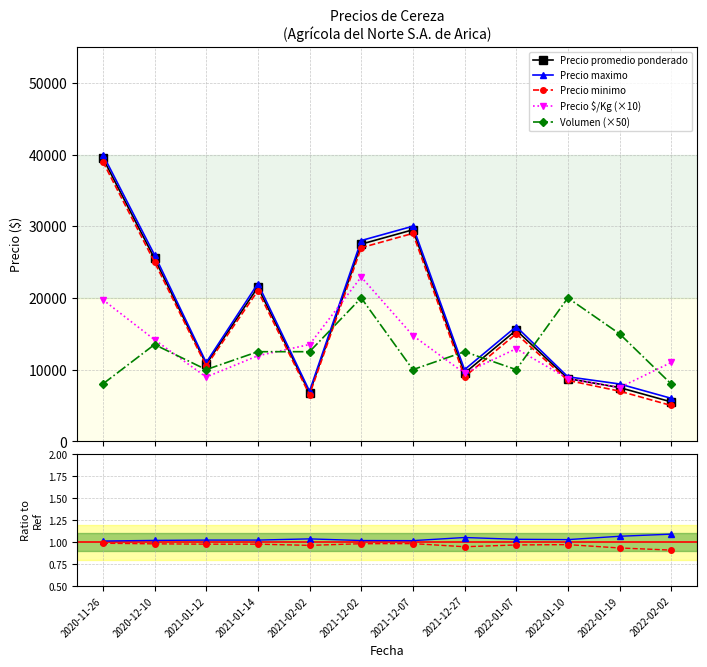

Reading left to right, extract all data points from this chart.

Precio minimo: 39000	25000	10500	21000	6500	27000	29000	9000	15000	8500	7000	5000
Precio maximo: 40000	26000	11000	22000	7000	28000	30000	10000	16000	9000	8000	6000
Precio promedio ponderado: 39500	25500	10750	21500	6750	27500	29500	9500	15500	8750	7500	5500
Precio $/Kg: 19750	14170	8960	11940	13500	22920	14750	9500	12920	8750	7500	11000
Volumen: 8000	13500	10000	12500	12500	20000	10000	12500	10000	20000	15000	8000